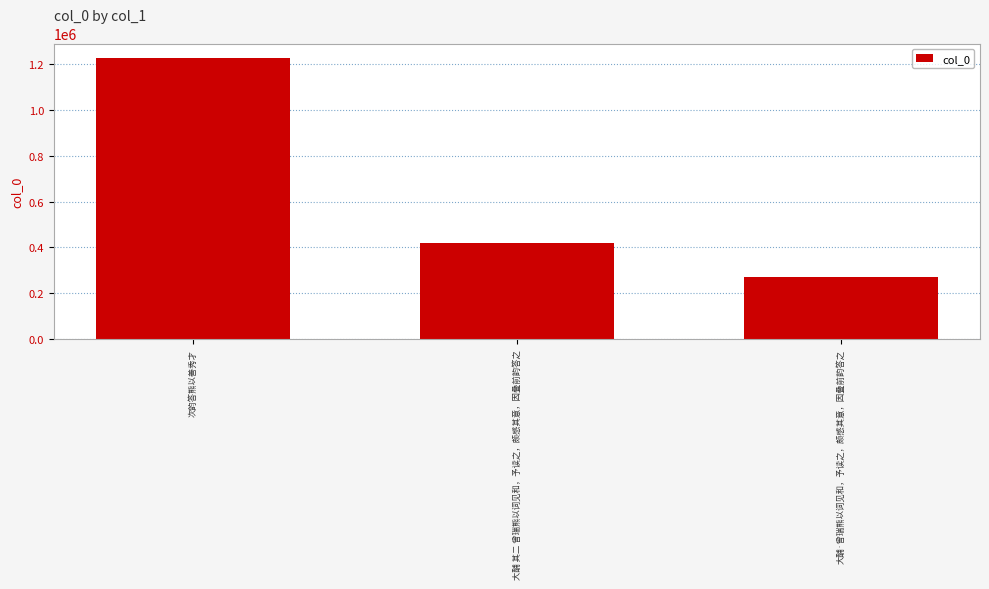

What is the approximate value at 大酺 其二 曾瑞熊以词见和，予读之，颇感其意，因叠前韵答之, to the nearest 50?

420700